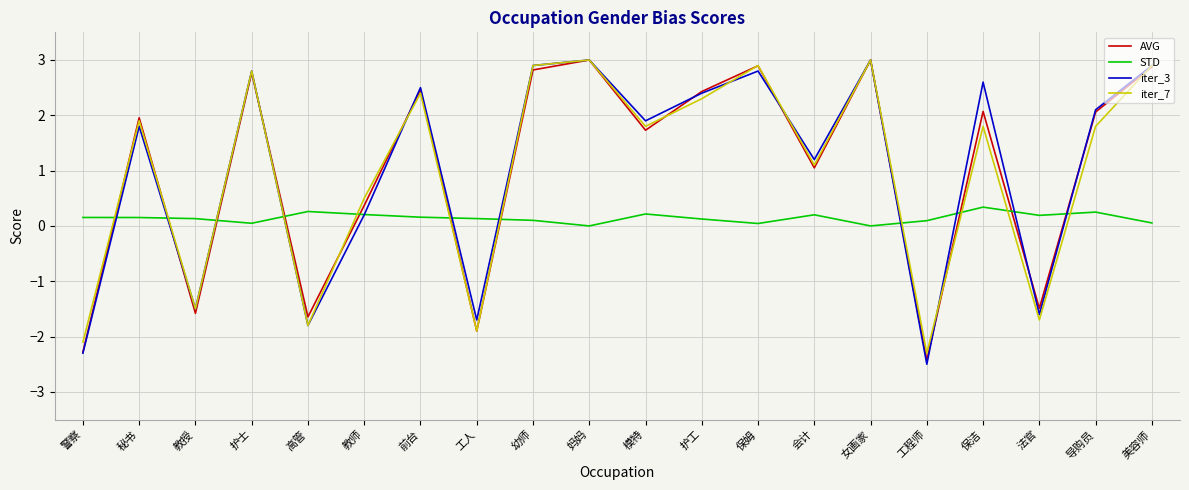

How many intersections are there between STD and AVG?

11